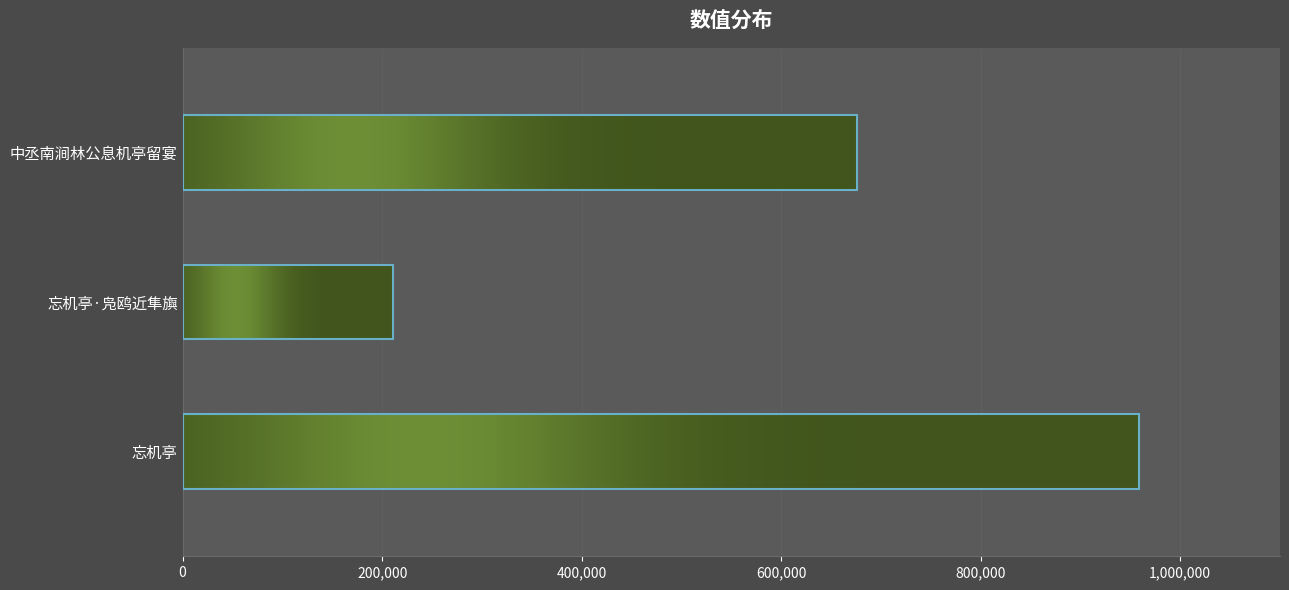

What is the average value?

615451